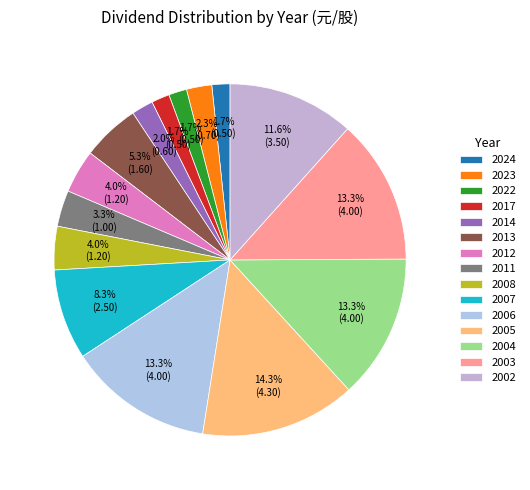

Count the number of slices in the pie.

15